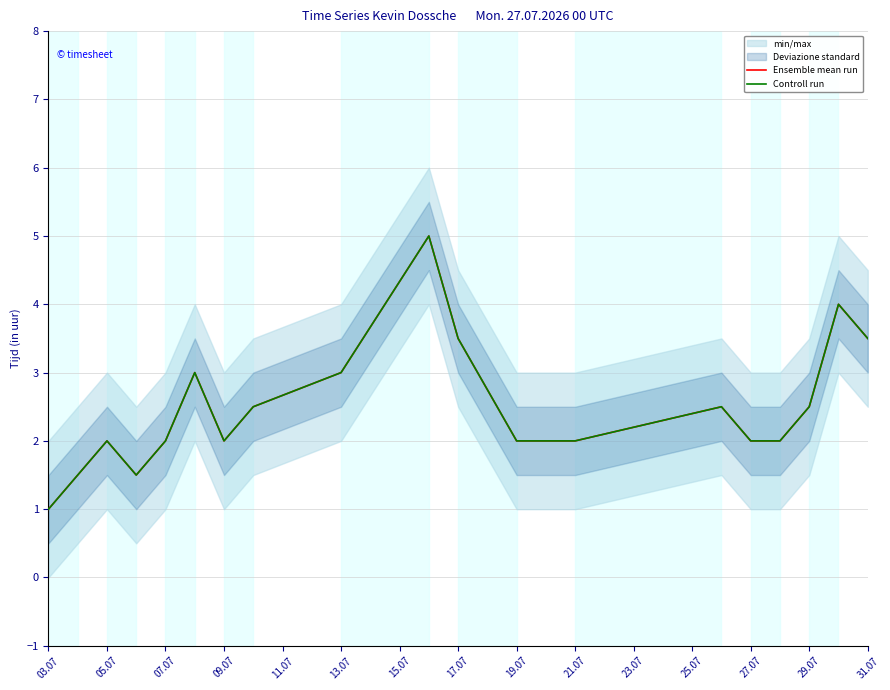

How many data points in Controll run are above 2?

9